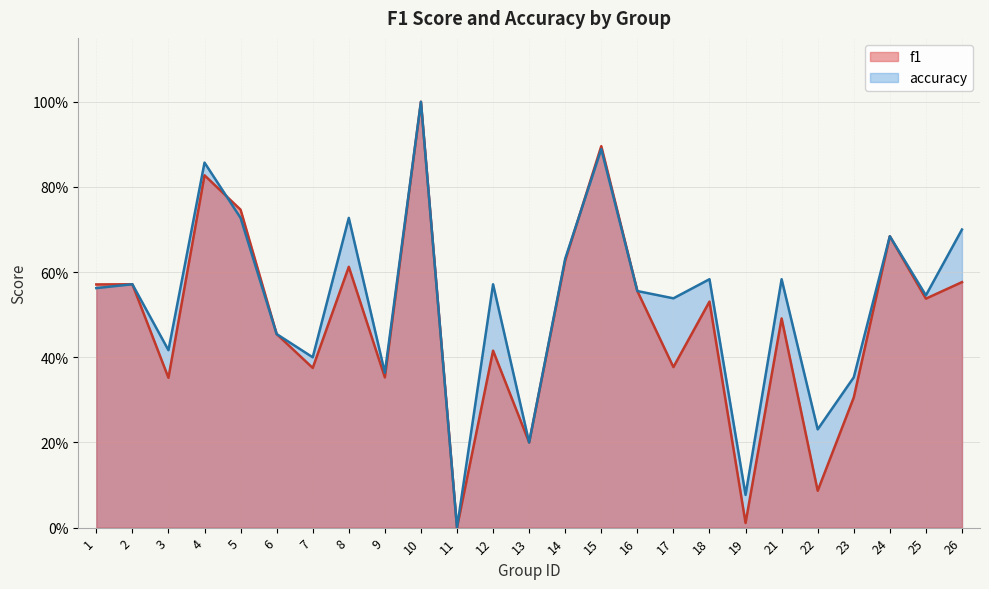

What is the difference between the f1 values at 7 and 24?

0.3